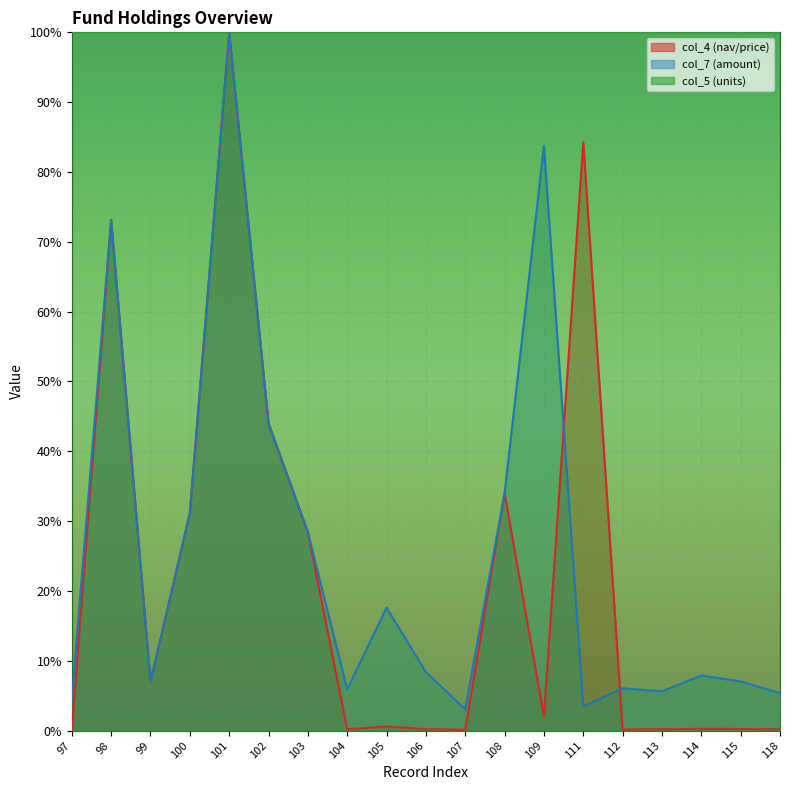

How many lines are shown in the chart?

3